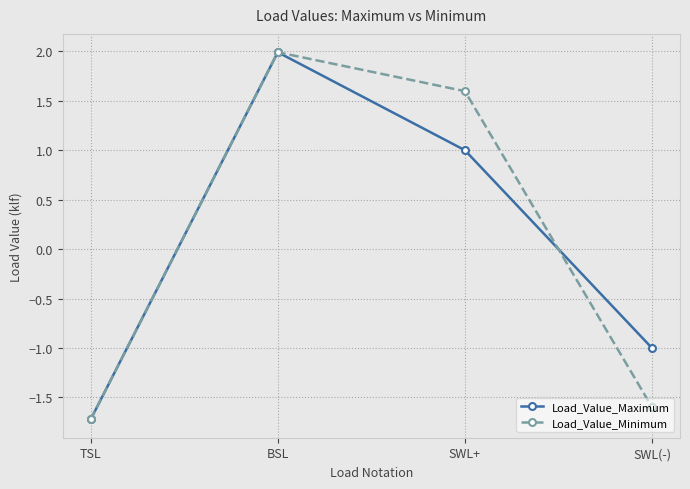

Reading right to left, extract all data points from this chart.

Load_Value_Maximum: SWL(-)=-1.0	SWL+=1.0	BSL=2.0	TSL=-1.7
Load_Value_Minimum: SWL(-)=-1.6	SWL+=1.6	BSL=2.0	TSL=-1.7